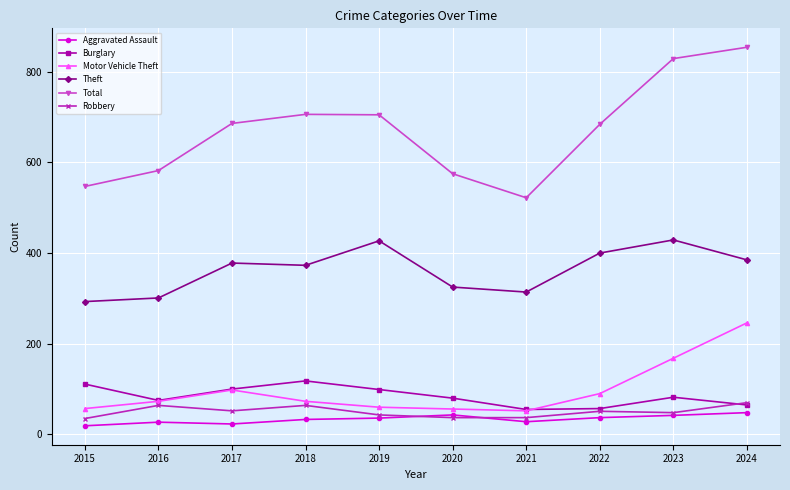

Where is Motor Vehicle Theft nearest to the value 149?

2023